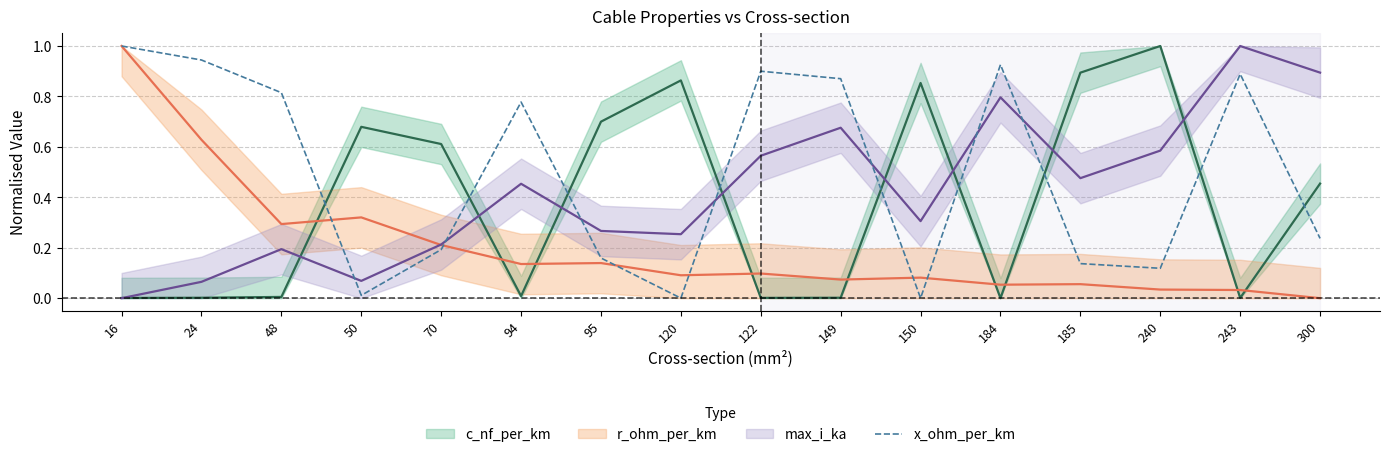

True or false: x_ohm_per_km has a value of 0.0 at 150.

True